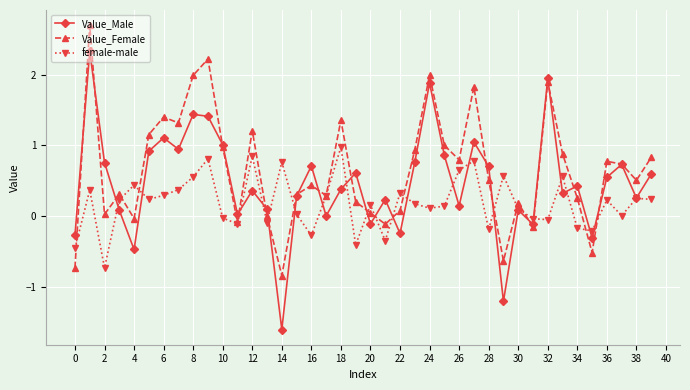

What is the maximum value shown in the chart?

2.7